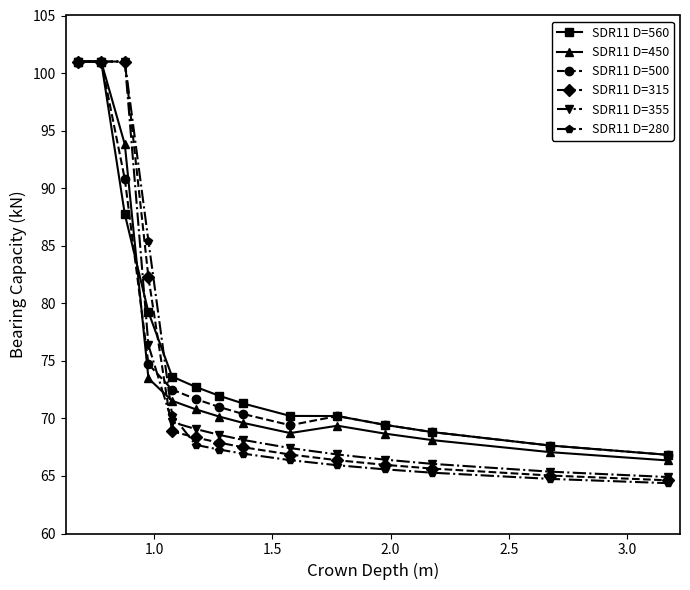

Which series has the widest spread of values?

SDR11 D=280